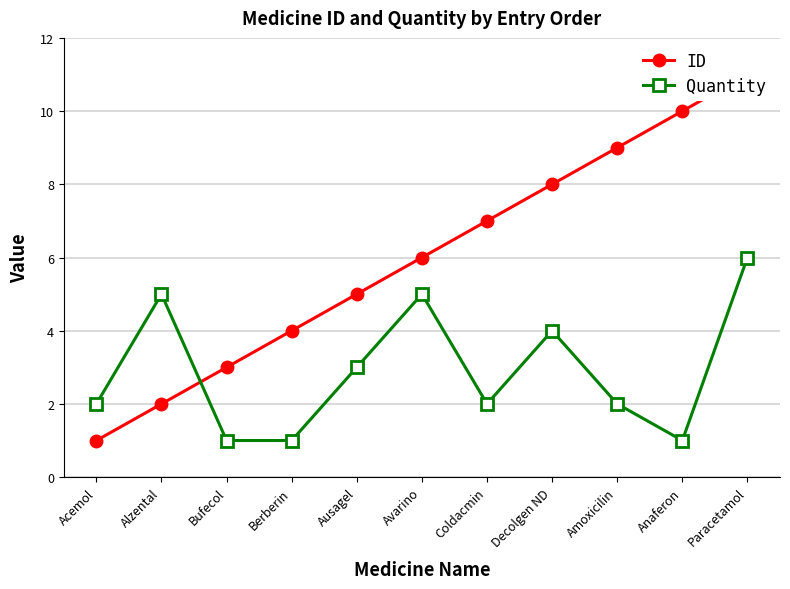

How many lines are shown in the chart?

2